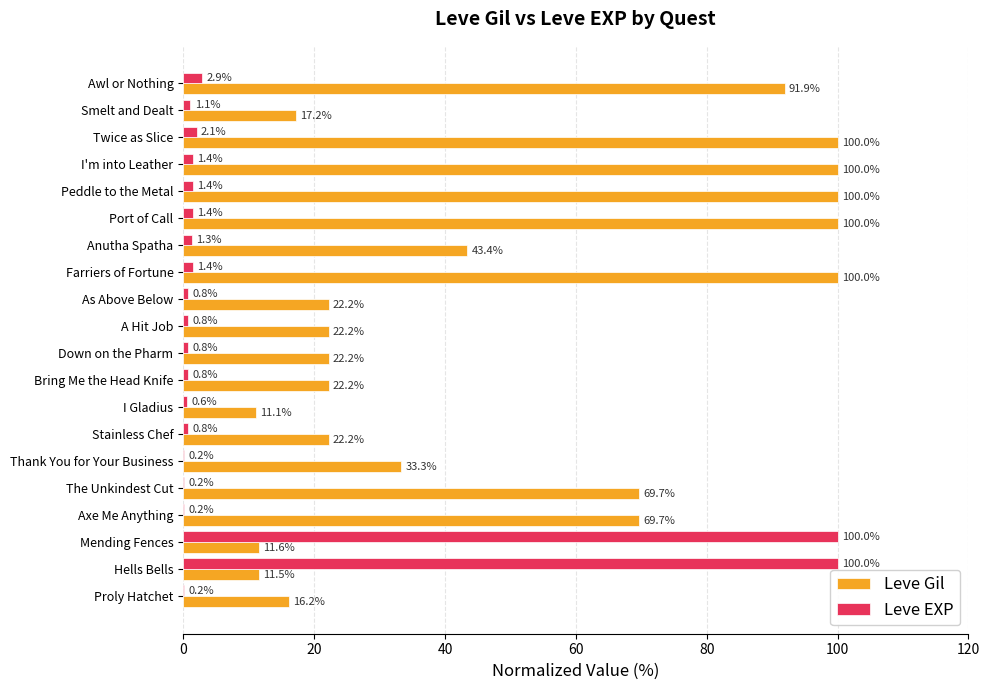

Between Port of Call and Smelt and Dealt, which series saw the biggest shift?

Leve Gil